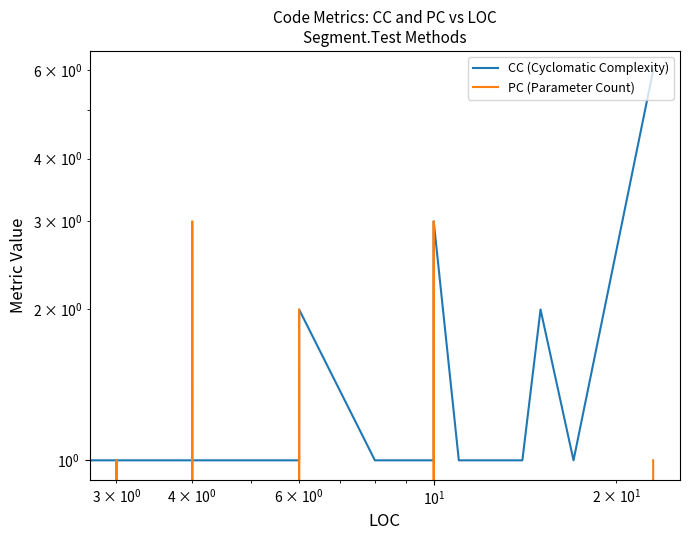

Which series has the largest range (max minus min)?

CC (Cyclomatic Complexity)